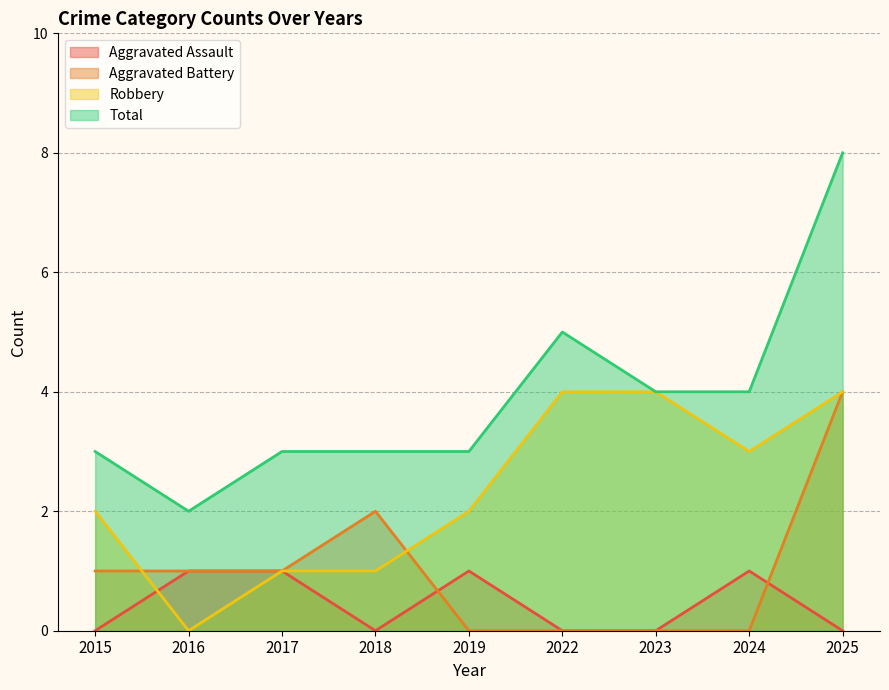

What is the sum of the Aggravated Assault values at 2016 and 2019?

2